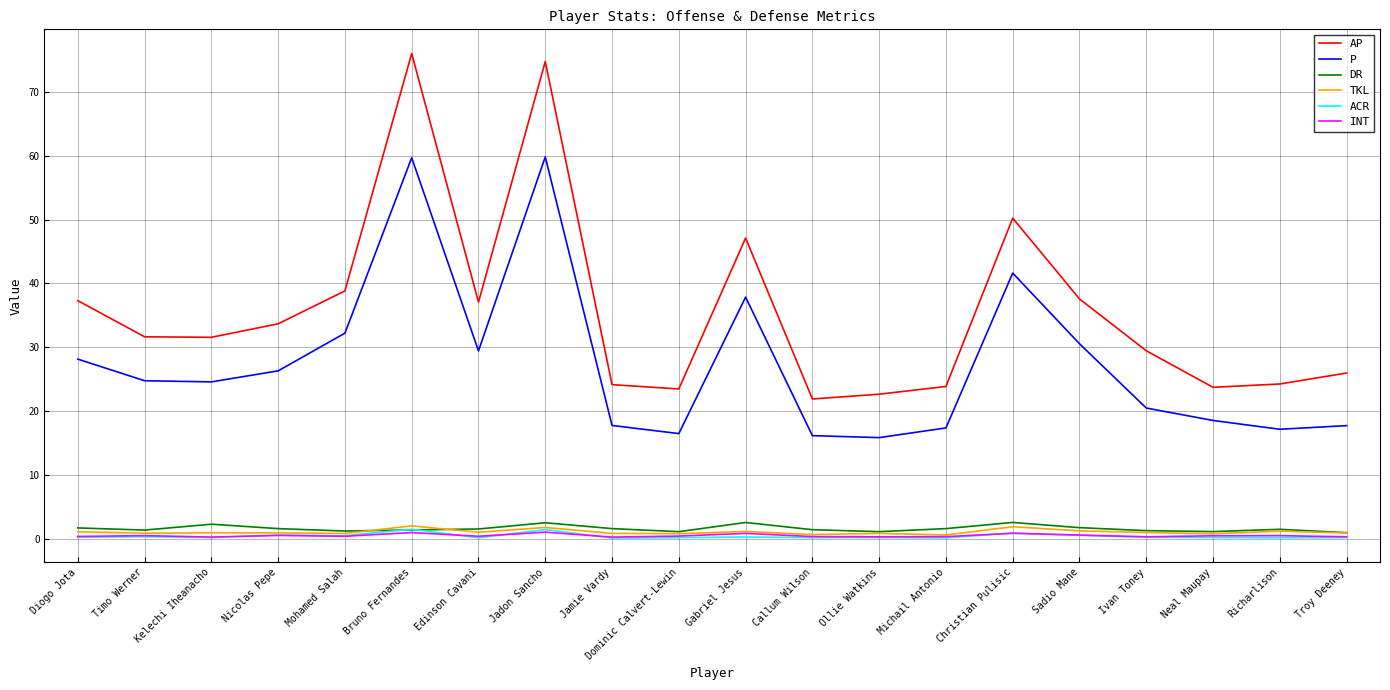

What is the highest value of the AP series?

76.1